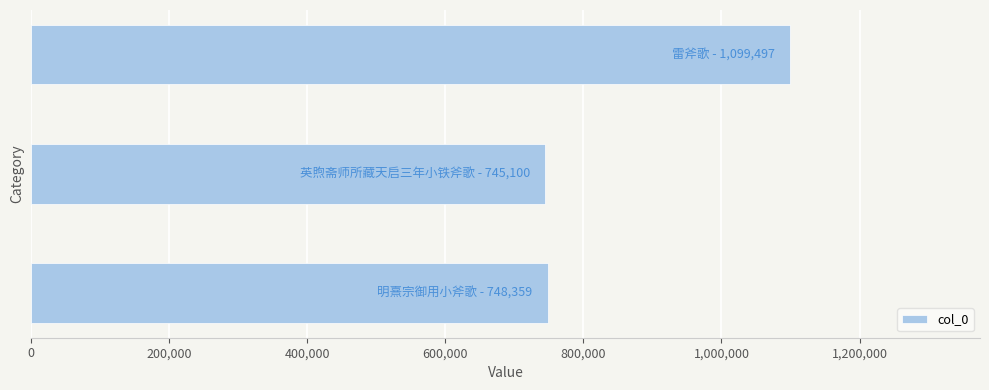

What is the average value?

864319